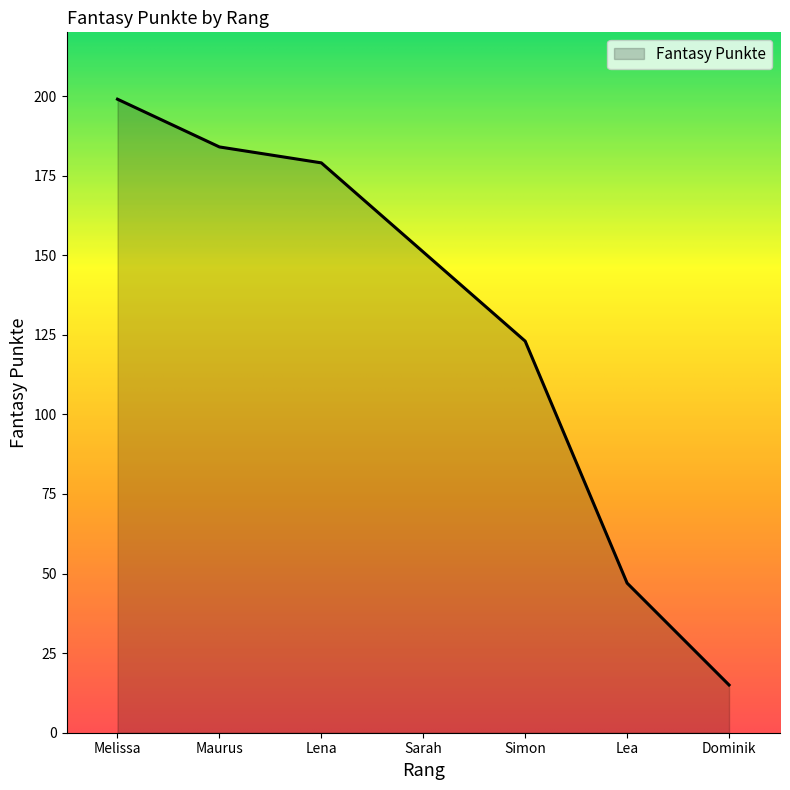

True or false: the data shows 282 at Melissa.

False